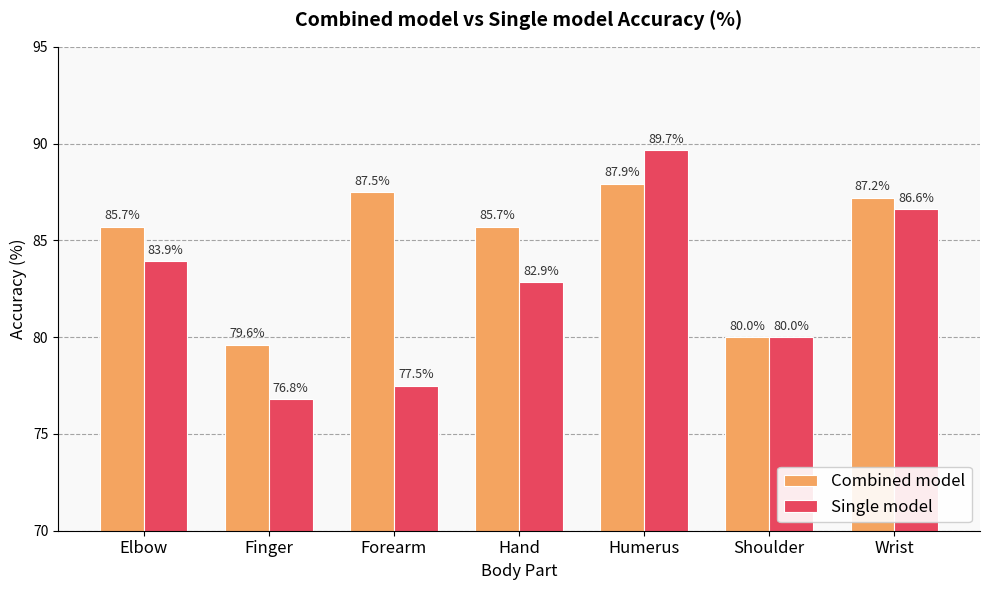

Which series has the largest range (max minus min)?

Single model